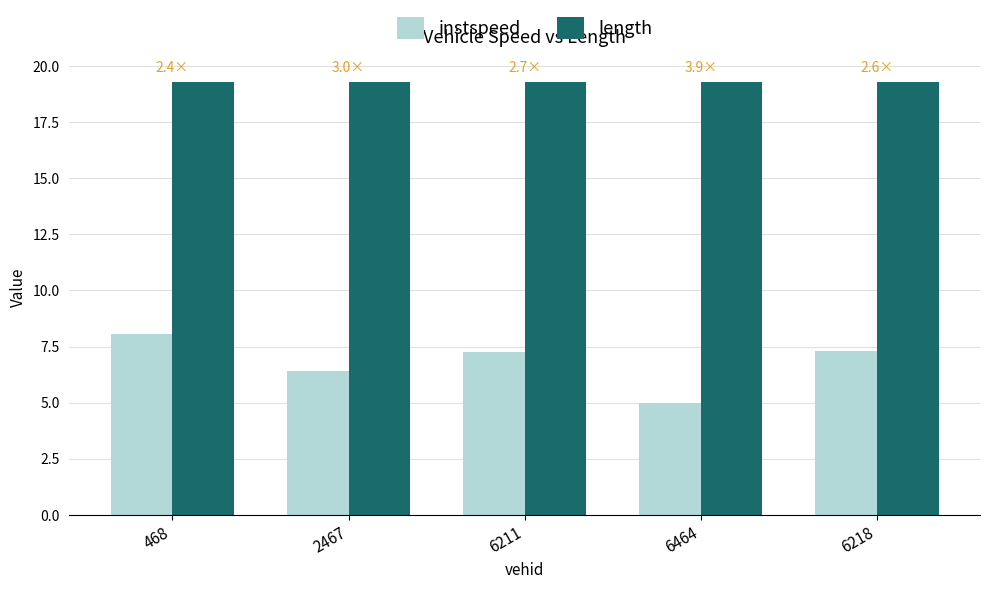

List the series in order of their peak value, lowest first.

instspeed, length